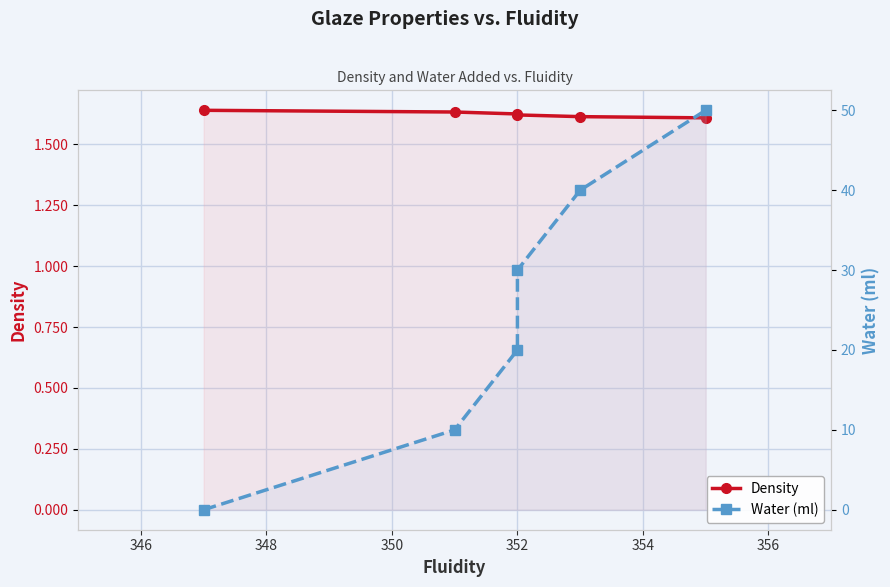

Which series has the widest spread of values?

Water (ml)